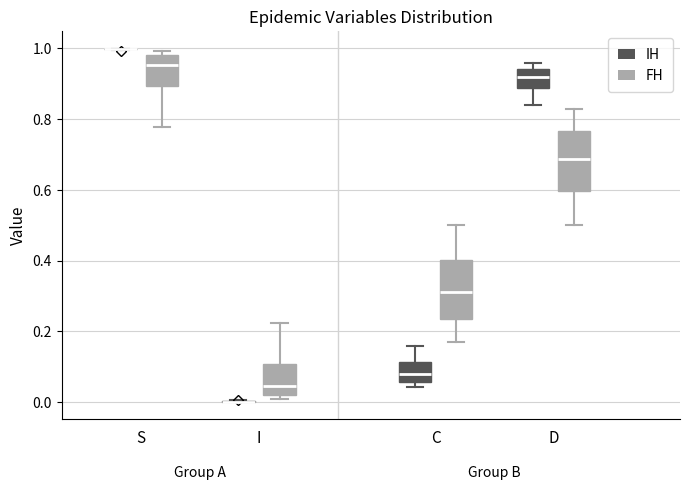

Reading left to right, transcribe this box plot: for each box, give where its median line is, the range the box spans, and where its two whiskers end, as read against the y-axis. The values are not printed on the chart, so give them approximately, as read against the axis.

S (IH): box collapsed to a line at 1.00, whiskers 1.00 to 1.00
S (FH): median 0.96, box 0.90 to 0.98, whiskers 0.78 to 1.00
I (IH): box collapsed to a line at 0.00, whiskers 0.00 to 0.00
I (FH): median 0.04, box 0.02 to 0.10, whiskers 0.00 to 0.22
C (IH): median 0.08, box 0.06 to 0.12, whiskers 0.04 to 0.16
C (FH): median 0.32, box 0.24 to 0.40, whiskers 0.18 to 0.50
D (IH): median 0.92, box 0.88 to 0.94, whiskers 0.84 to 0.96
D (FH): median 0.68, box 0.60 to 0.76, whiskers 0.50 to 0.82